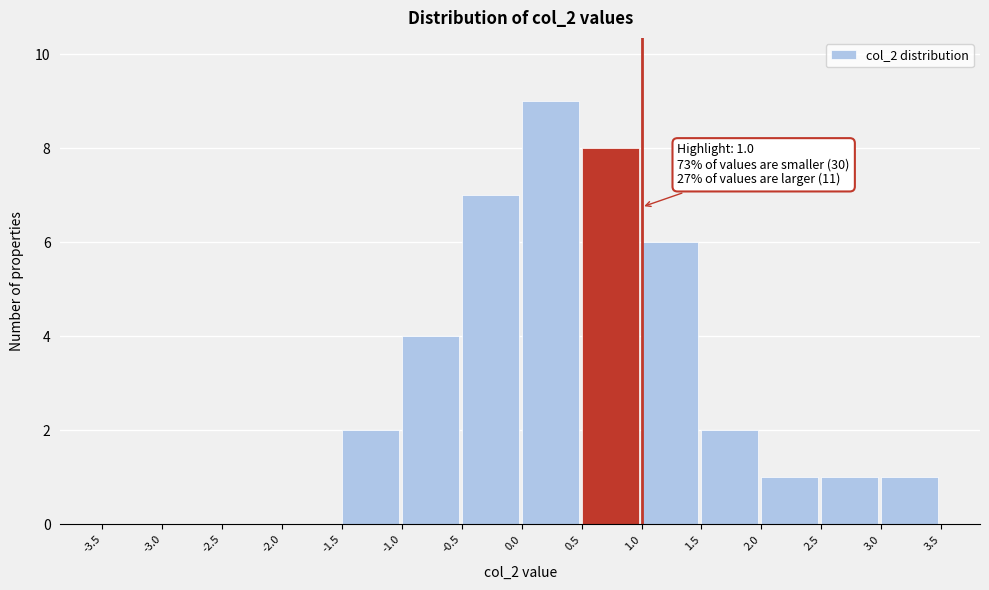

Over which range of the x-axis is the bar tallest?

0.0 to 0.5